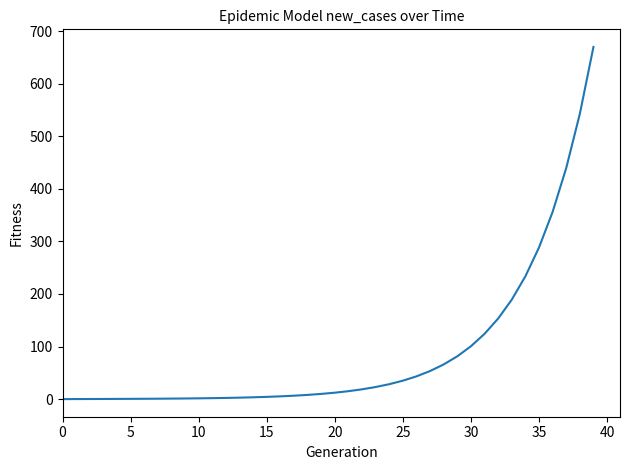

How many categories are shown in the chart?

40